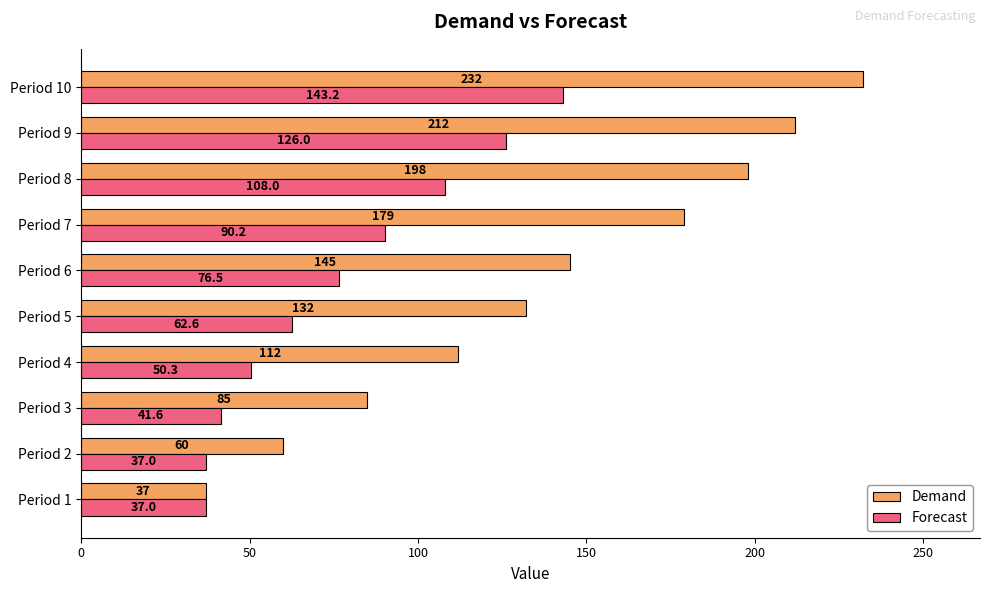

At which label is Forecast closest to 90?

Period 7